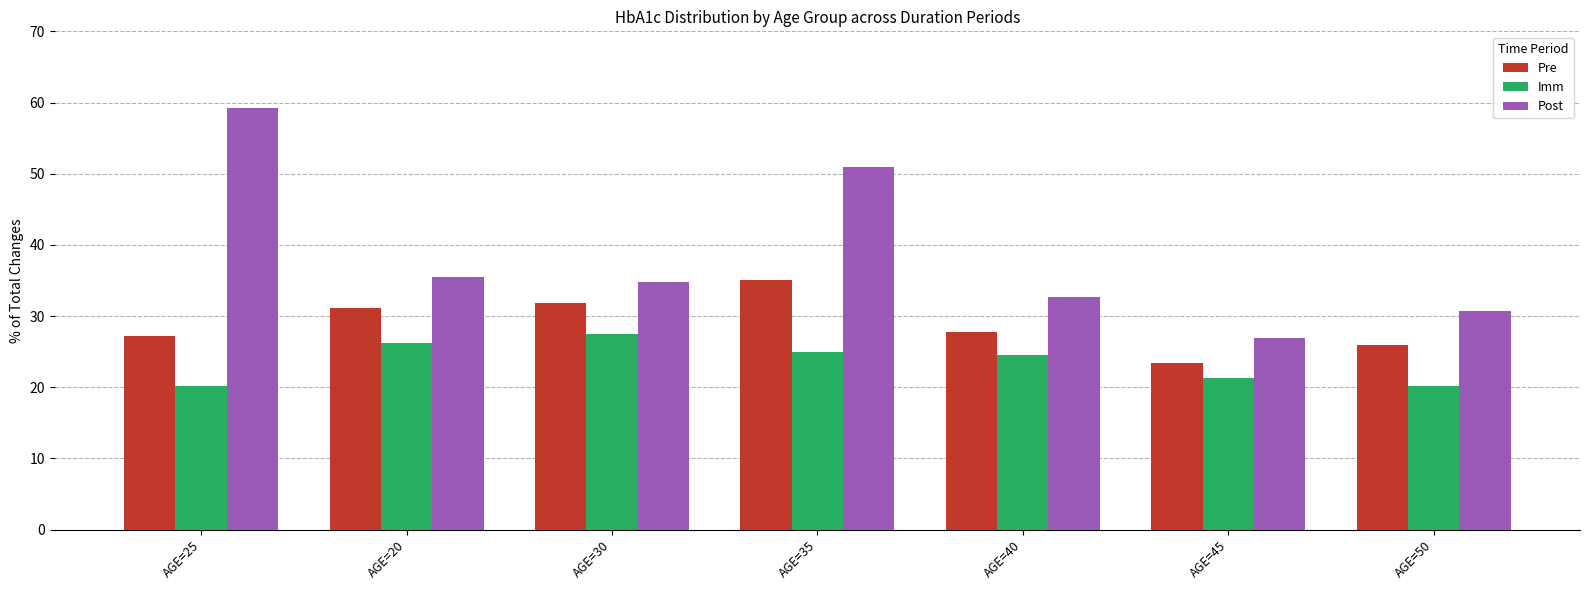

How many data points in Imm are less than 24?

3